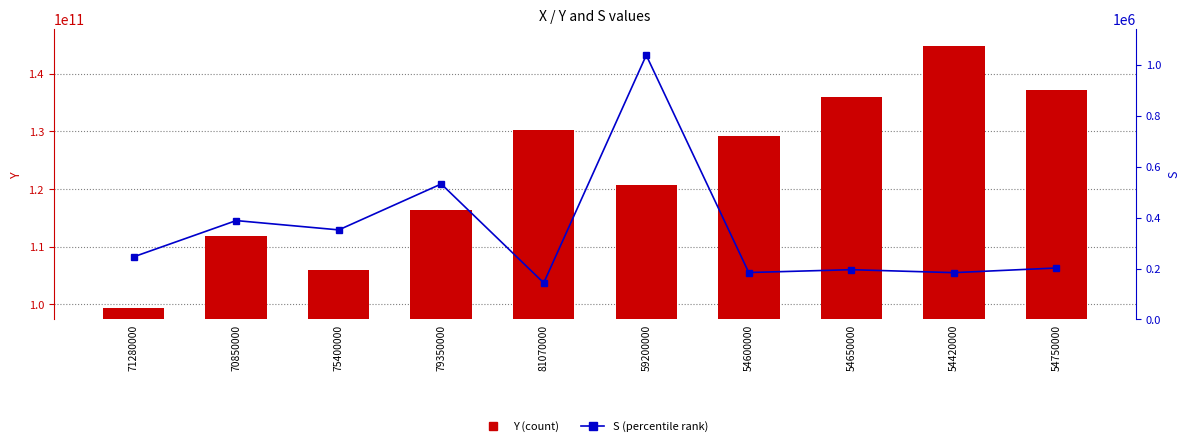

At 54600000, list the series in order from largest to smallest.

Y, S